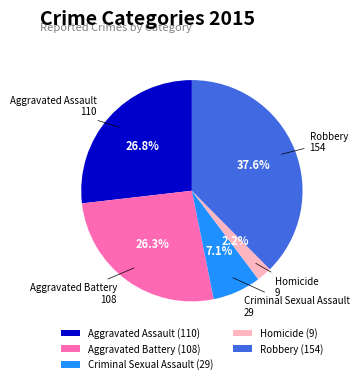

What is the largest slice in the pie chart?

Robbery